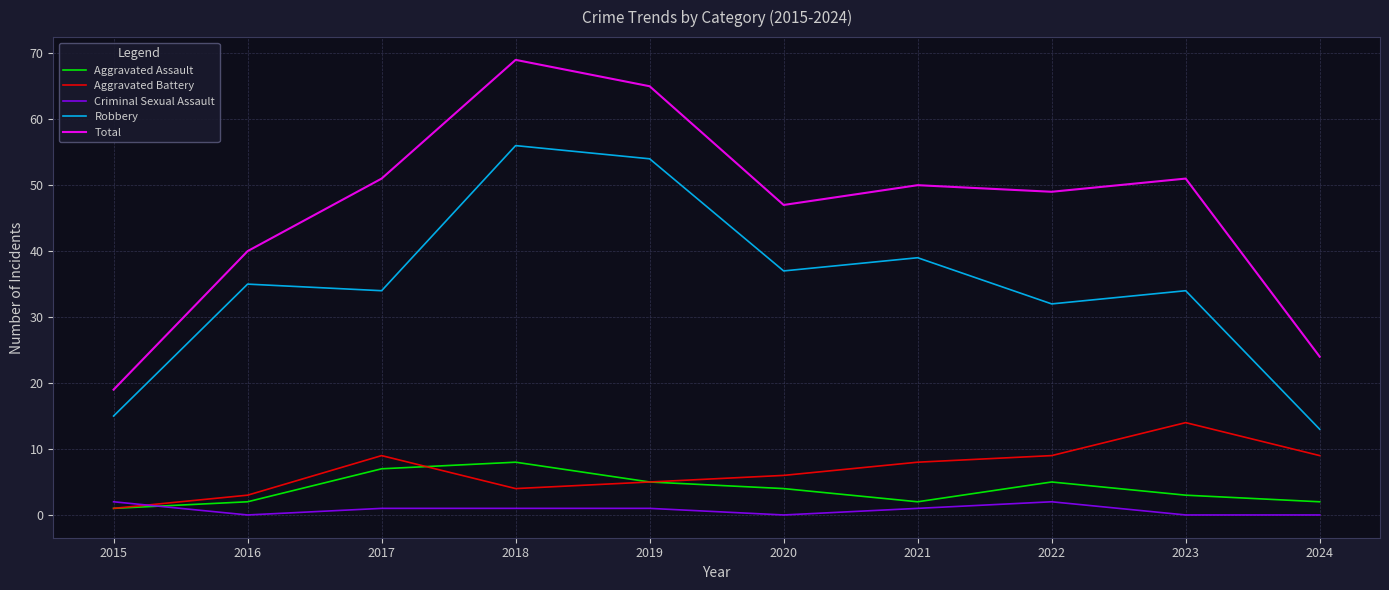

Does the chart display data point markers on the line(s)?

No